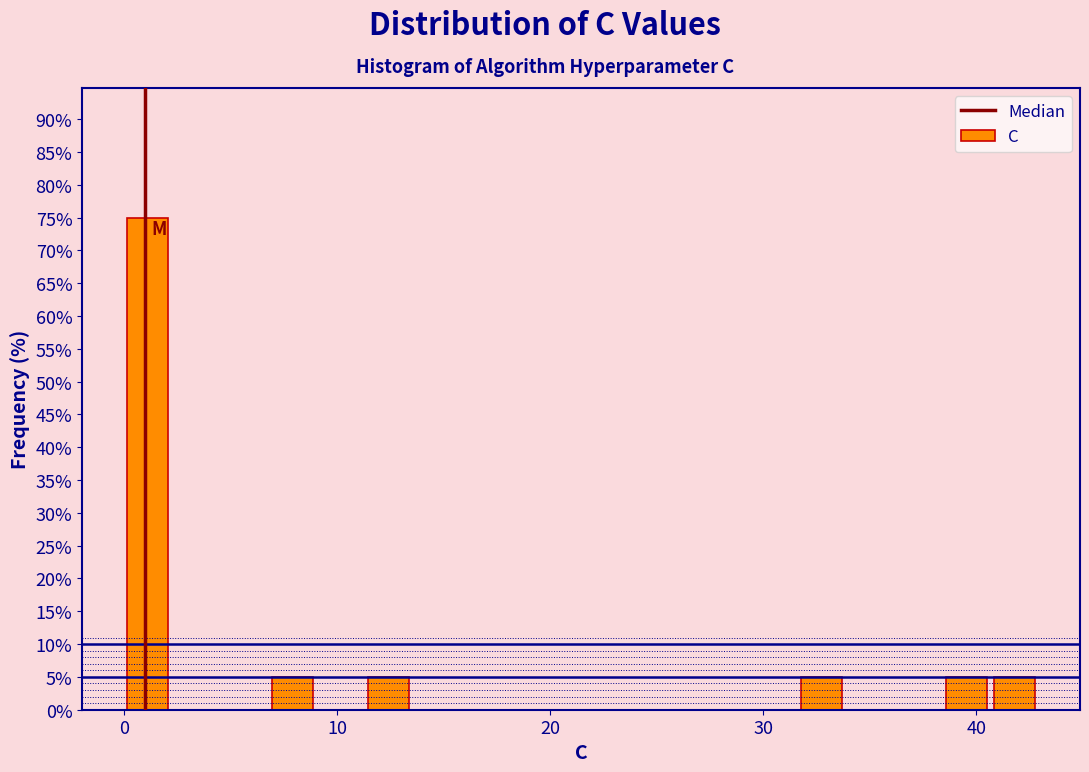

Read against the x-axis, roughly where is the centre of the tallest bar?

1